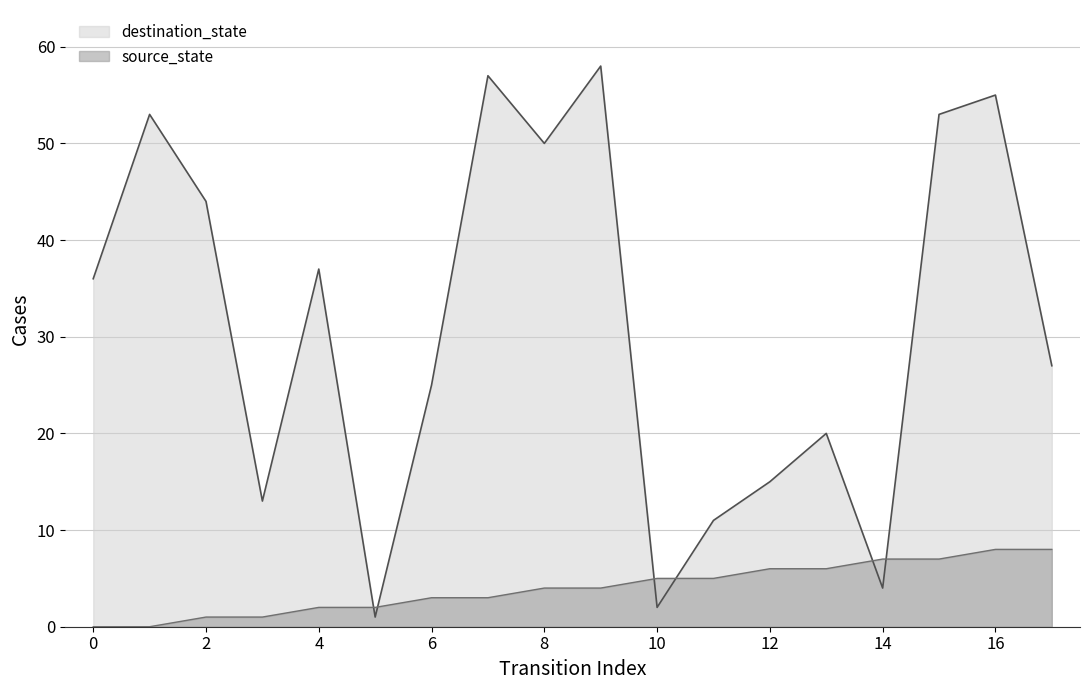

What is the difference between the destination_state values at 5 and 12?

14